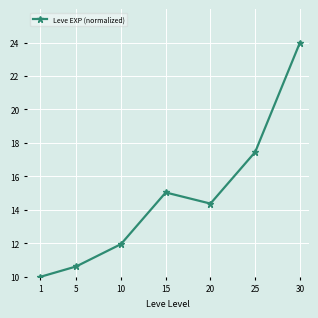

What is the difference between the second highest and minimum values?

7.5